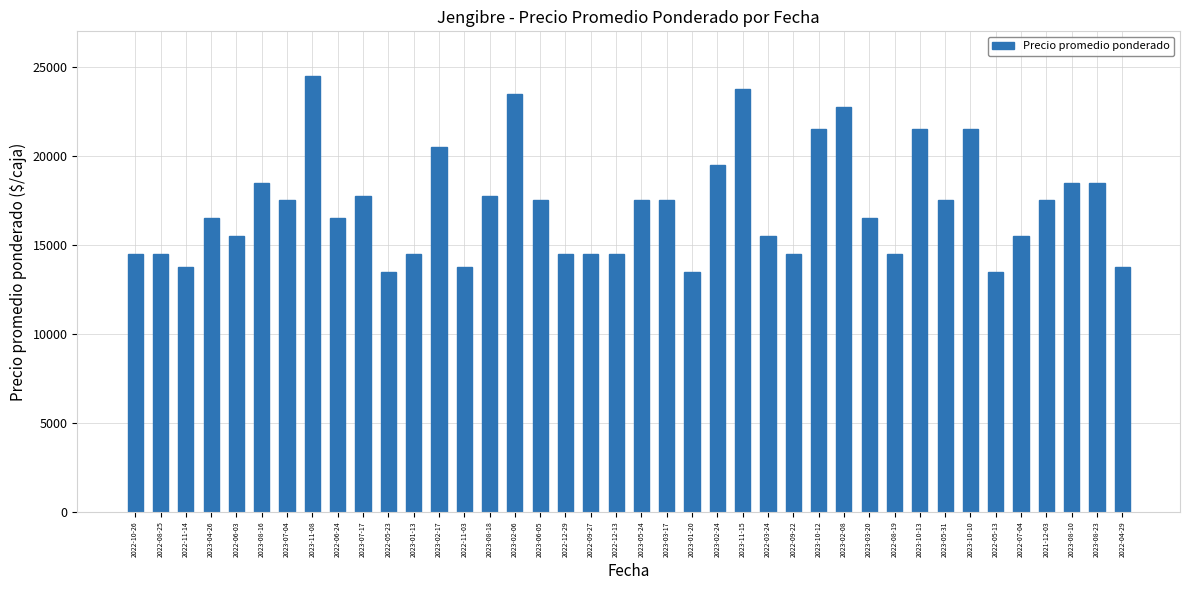

Is it true that the value at 2022-09-27 is 19622?

False